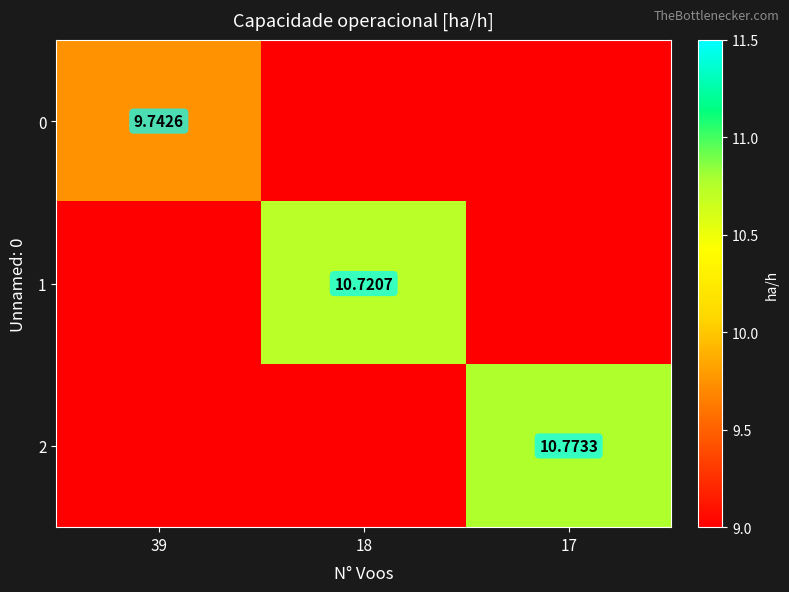

Which series changed the most between 39 and 17?

2